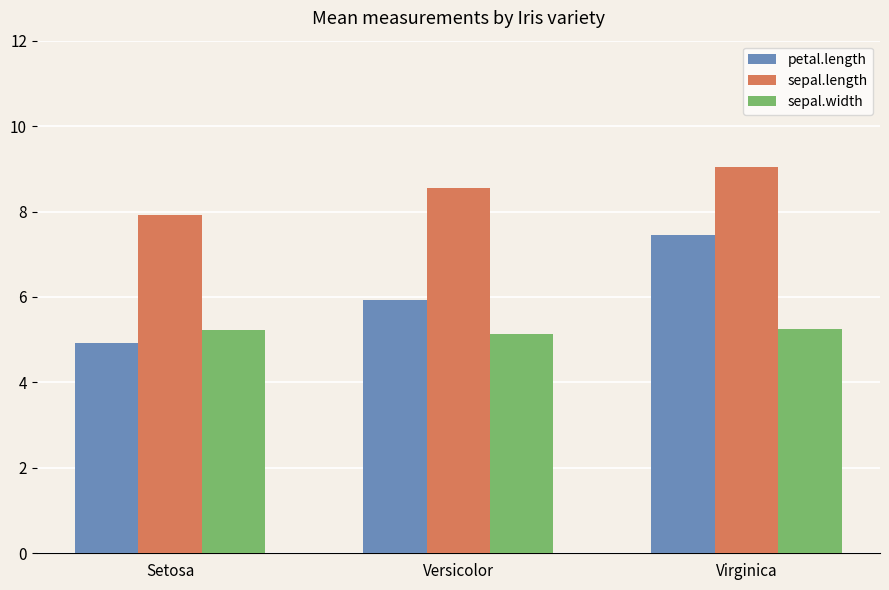

Rank the series by their maximum value, from highest to lowest.

sepal.length, petal.length, sepal.width